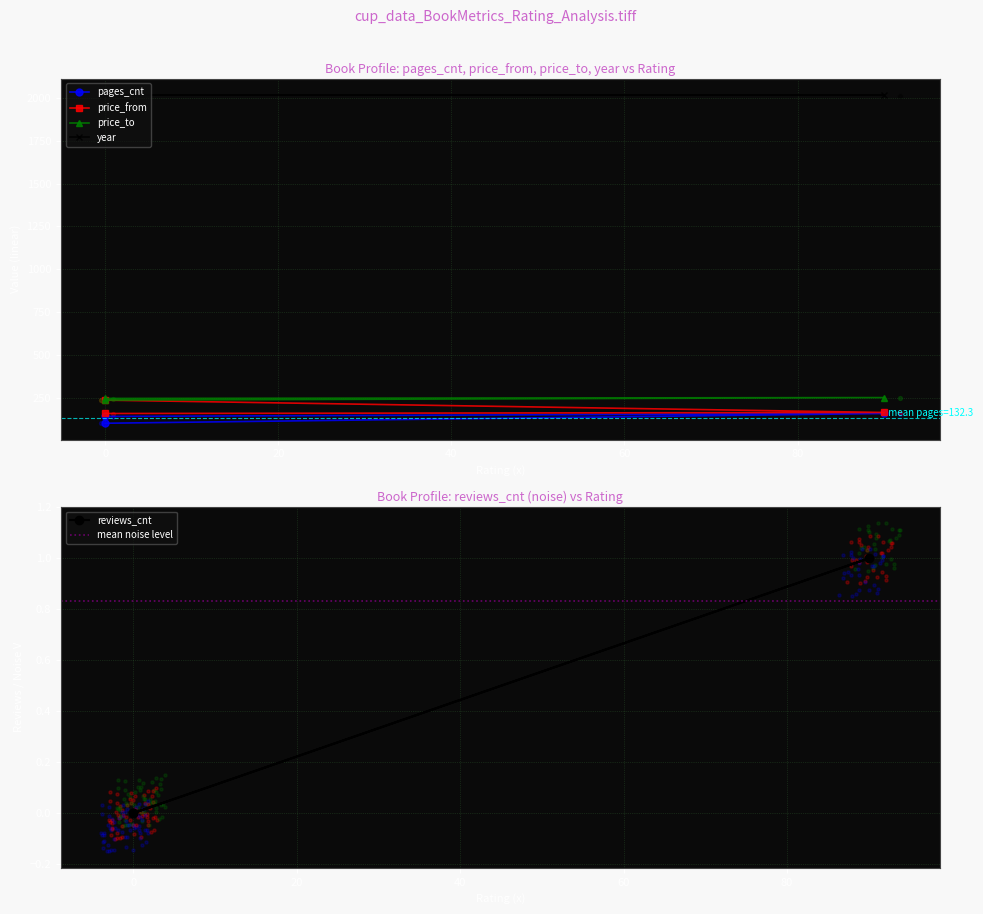

Which series has the widest spread of Y values?

price_from